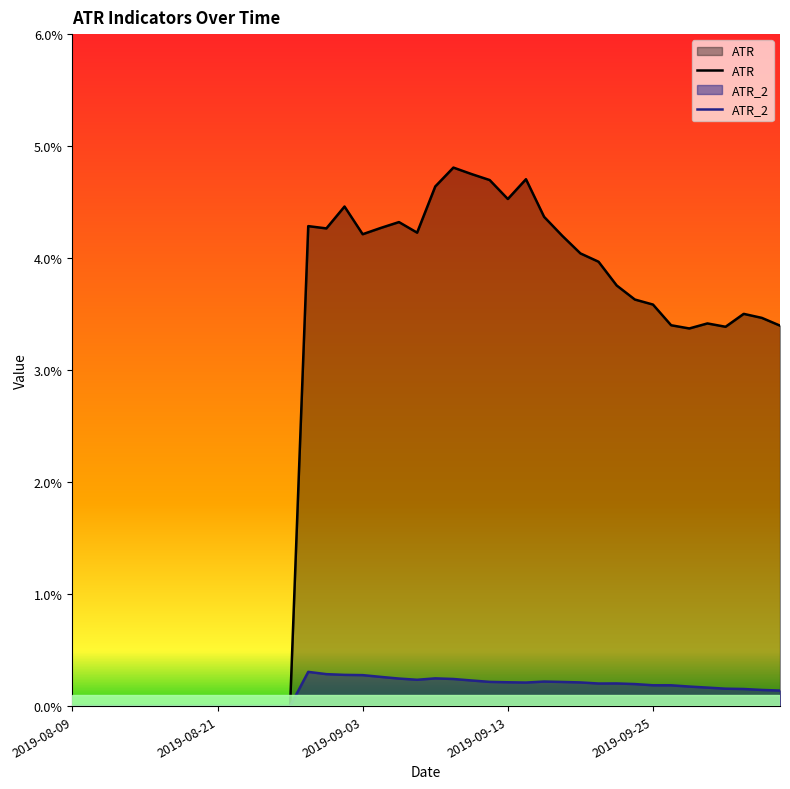

How many ATR_2 values are between 0 and 1?

40